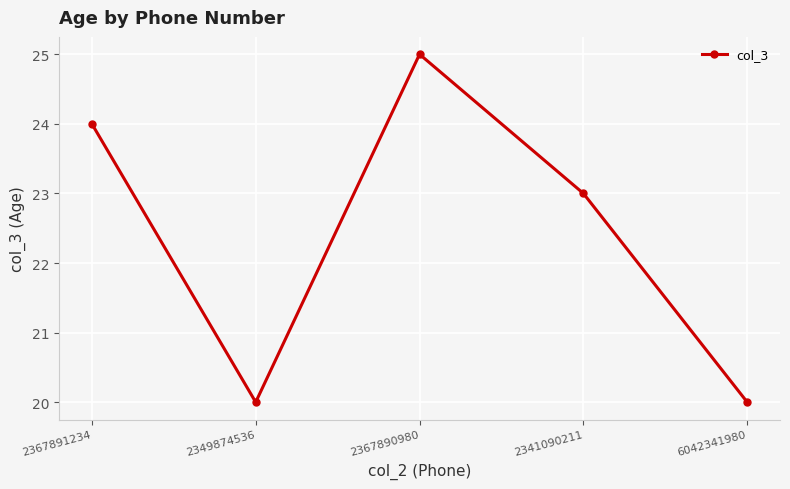

How many lines are shown in the chart?

1